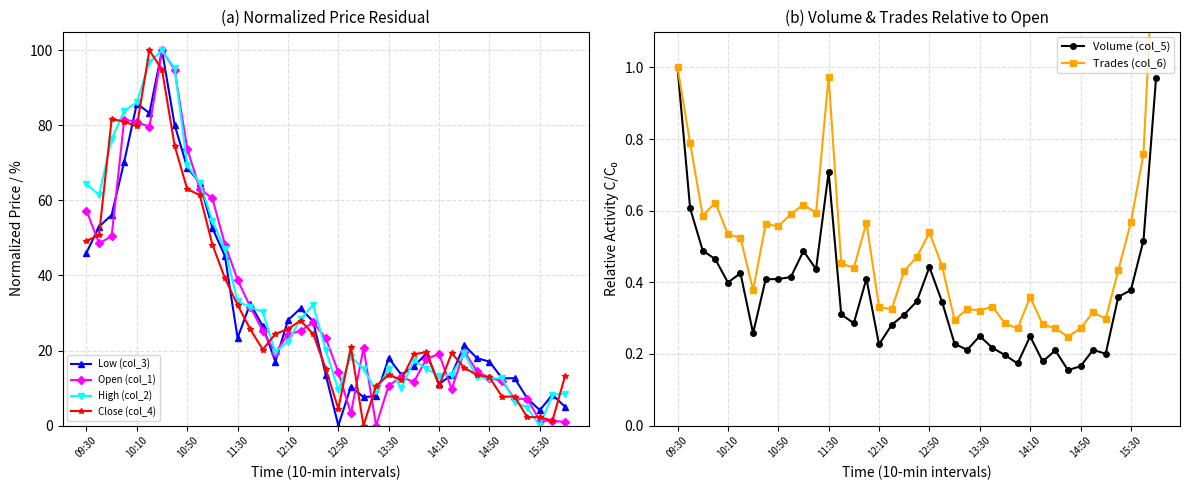

True or false: Open (col_1) has a value of 24.3 at 12:10.

True